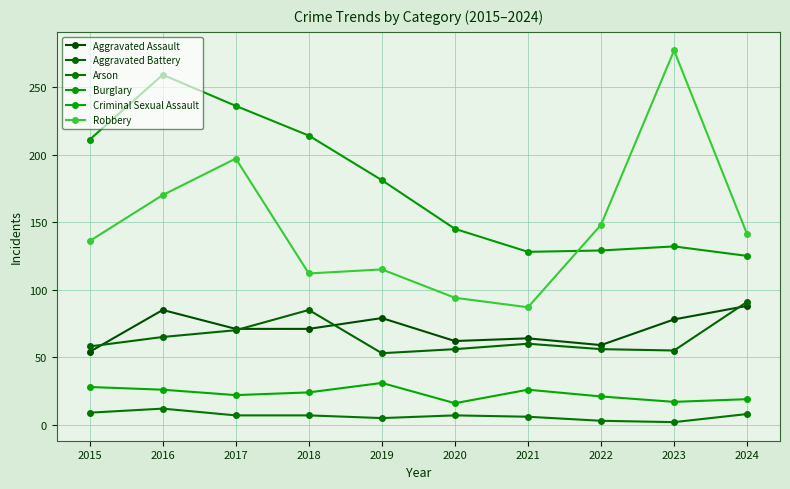

List the series in order of their peak value, lowest first.

Arson, Criminal Sexual Assault, Aggravated Assault, Aggravated Battery, Burglary, Robbery